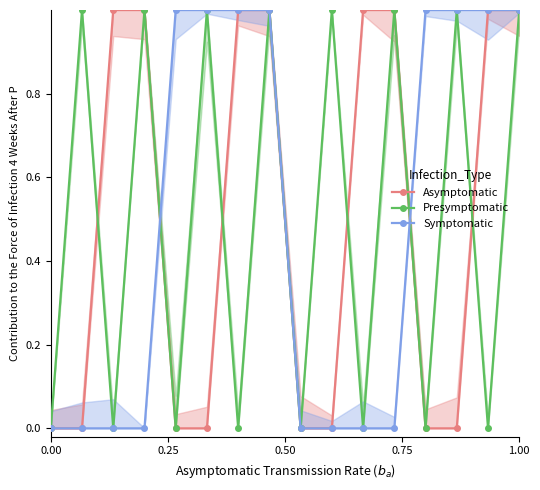

What is the difference between the maximum and minimum values in the Presymptomatic series?

1